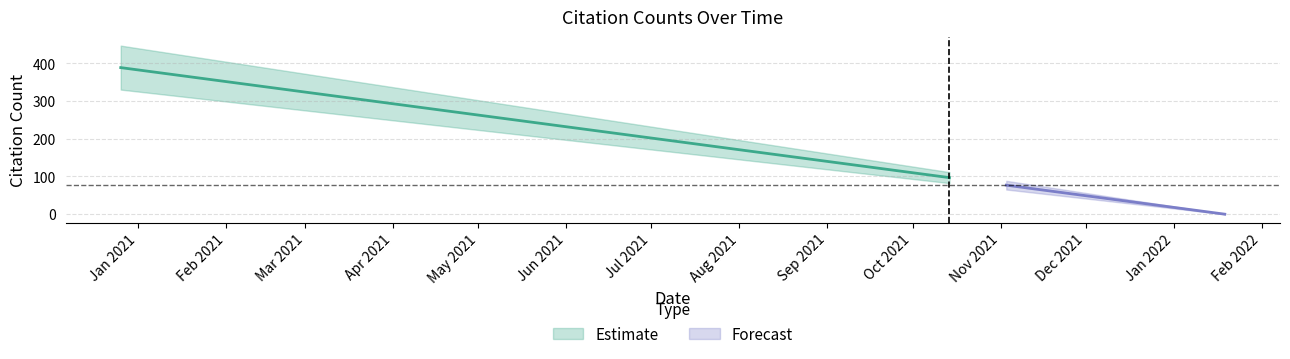

Between 2021-10-06 and 2021-12-06, which is larger?

2021-10-06